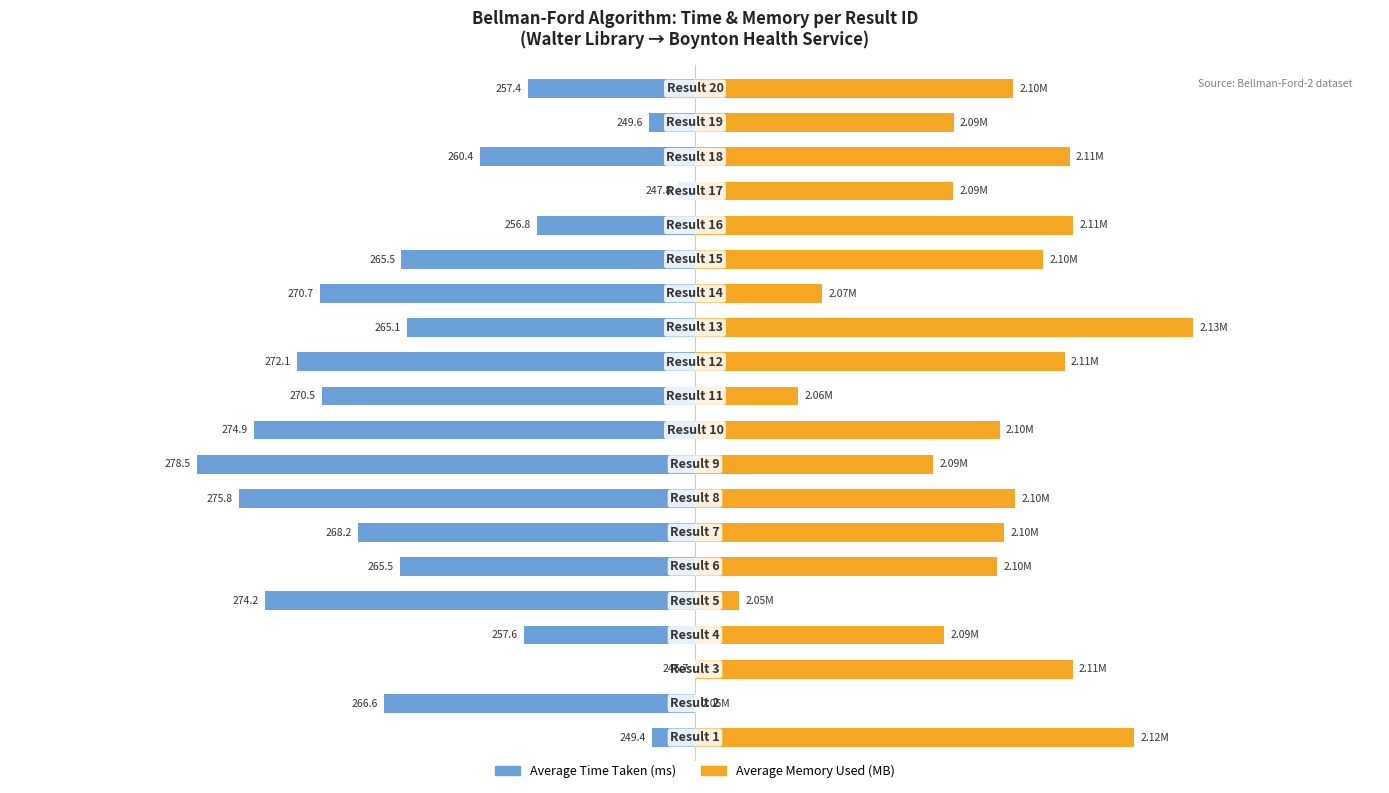

At 2, list the series in order from largest to smallest.

Average Memory Used (MB), Average Time Taken (ms)